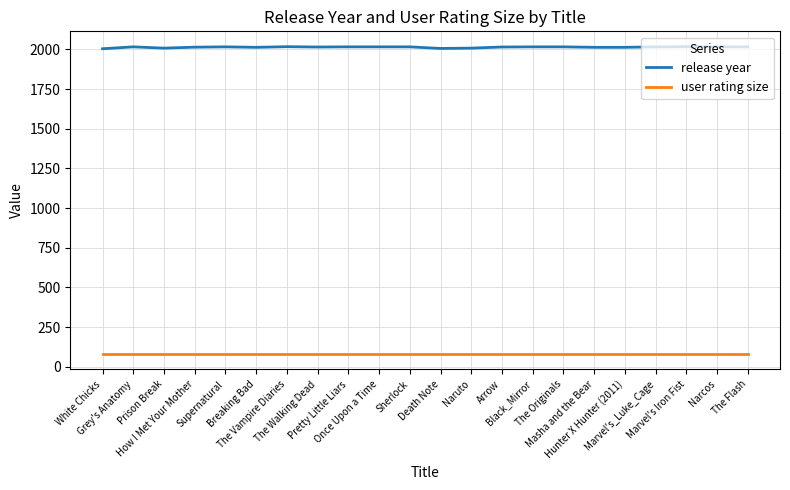

True or false: user rating size and release year cross at least once.

False